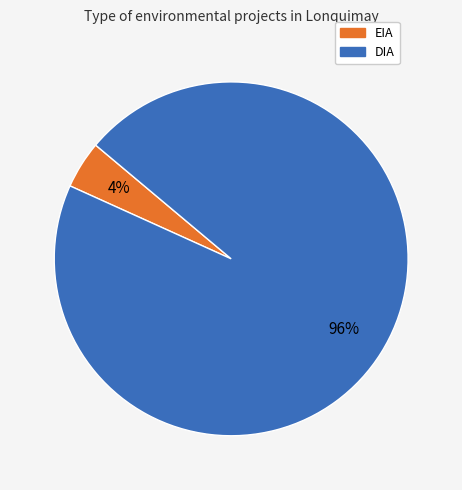

The EIA slice represents 18% of the pie. True or false?

False